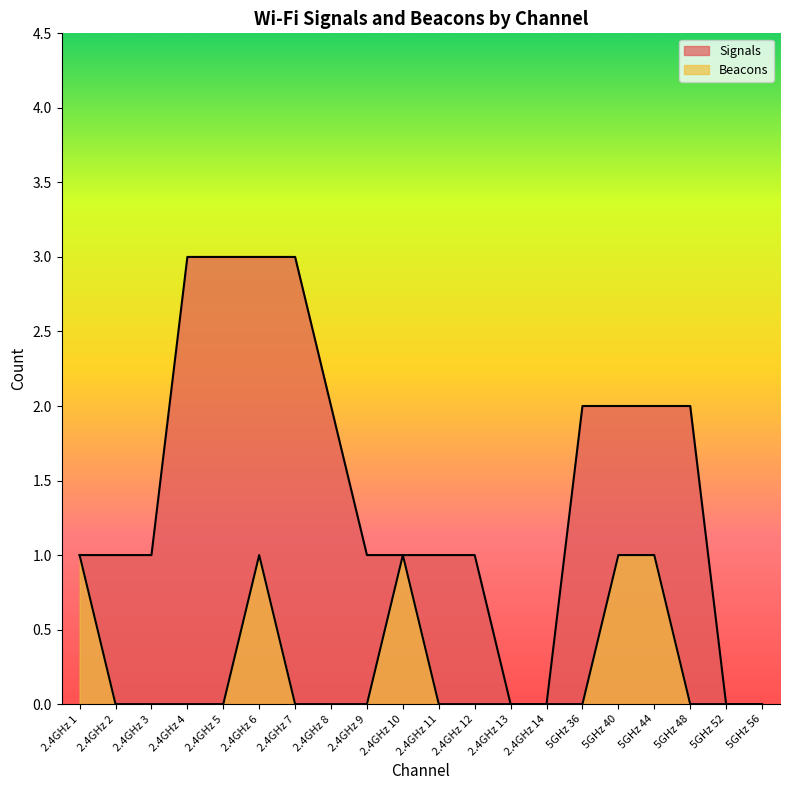

At which category is the sum across all series the highest?

2.4GHz 6